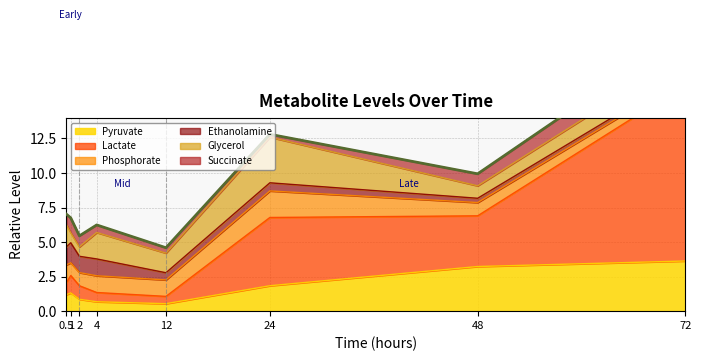

What is the value of the Lactate point at the 2nd from the left?

1.3